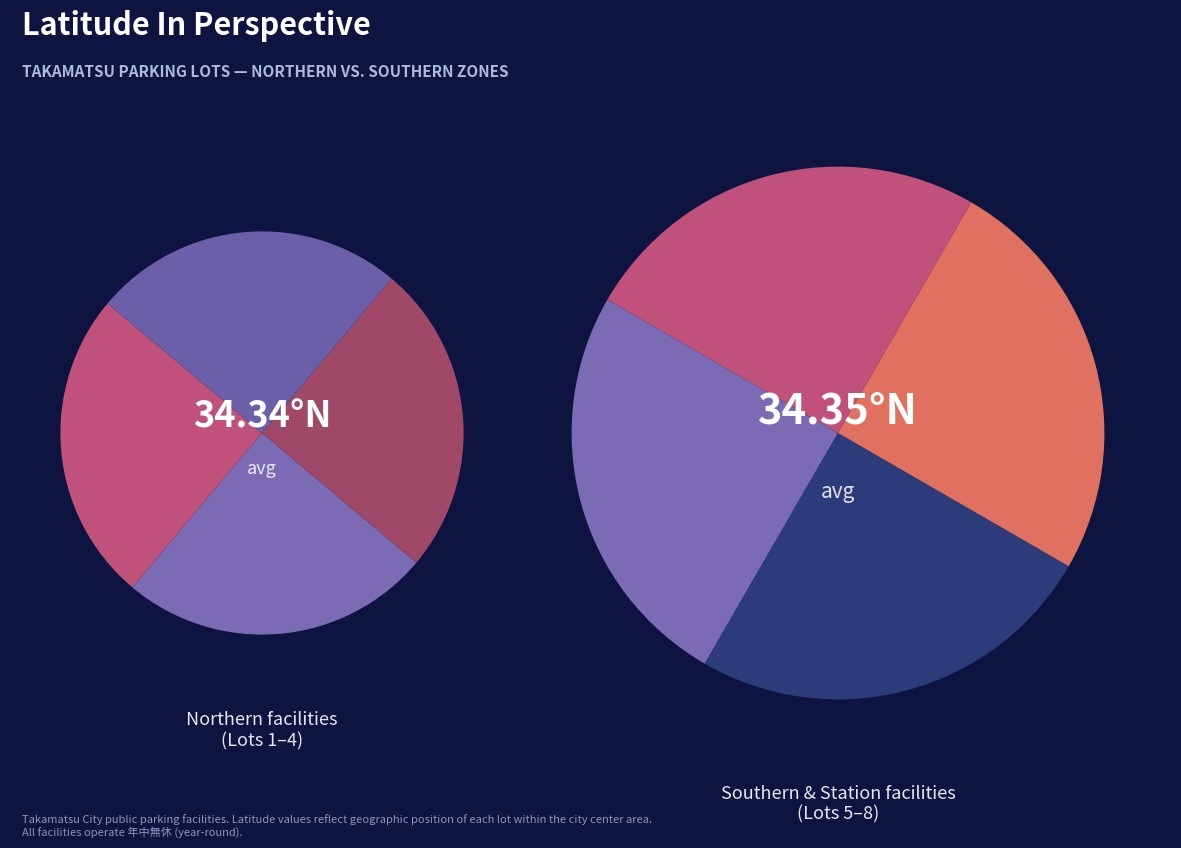

Count the number of slices in the pie.

8